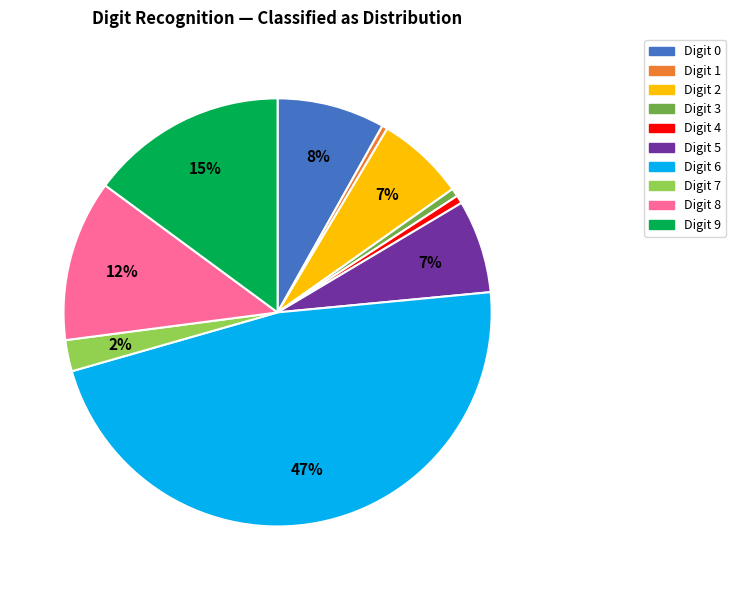

Count the number of slices in the pie.

10